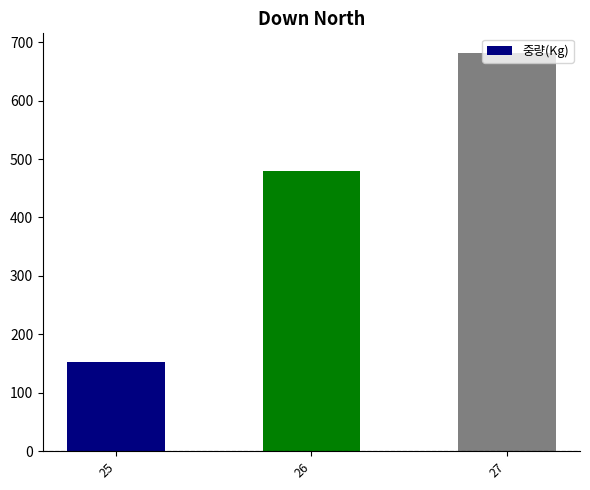

Approximately how many times larger is the value at 26 compared to 25?

3.2